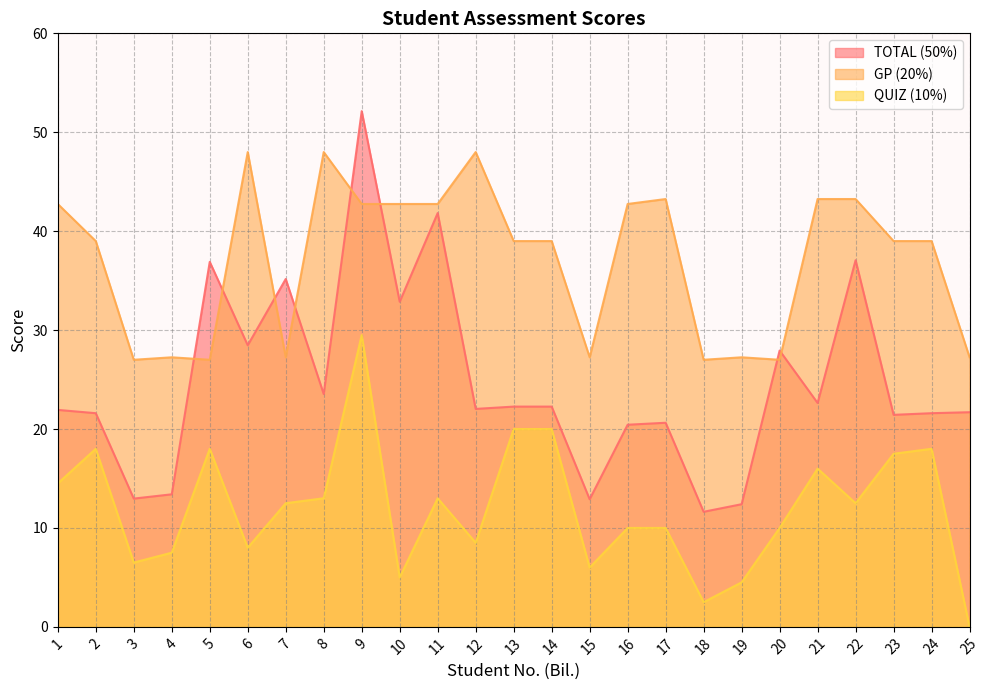

Which category has the highest value across all series?

9